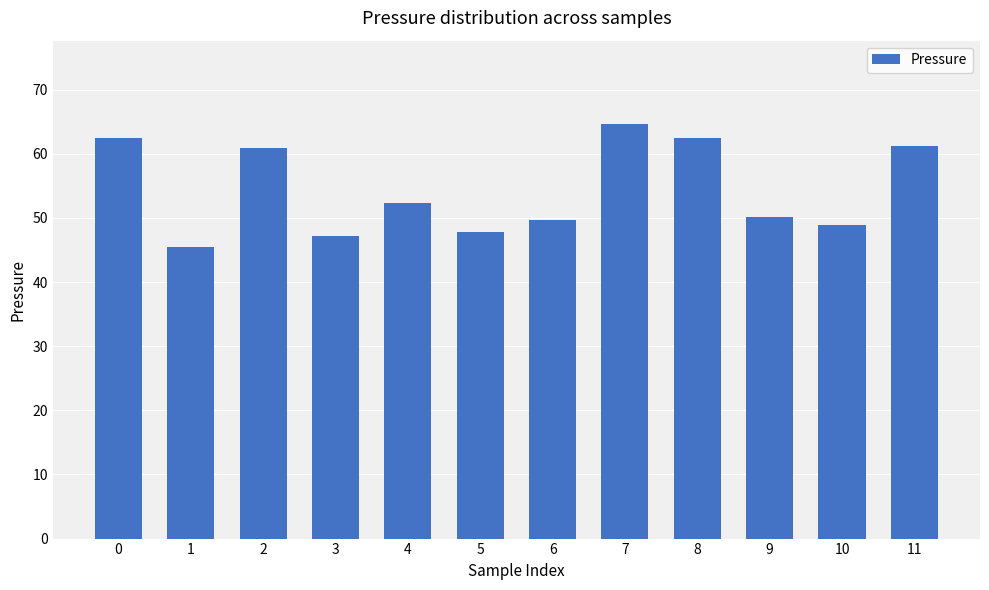

What is the sum of the values at 2 and 9?

111.2